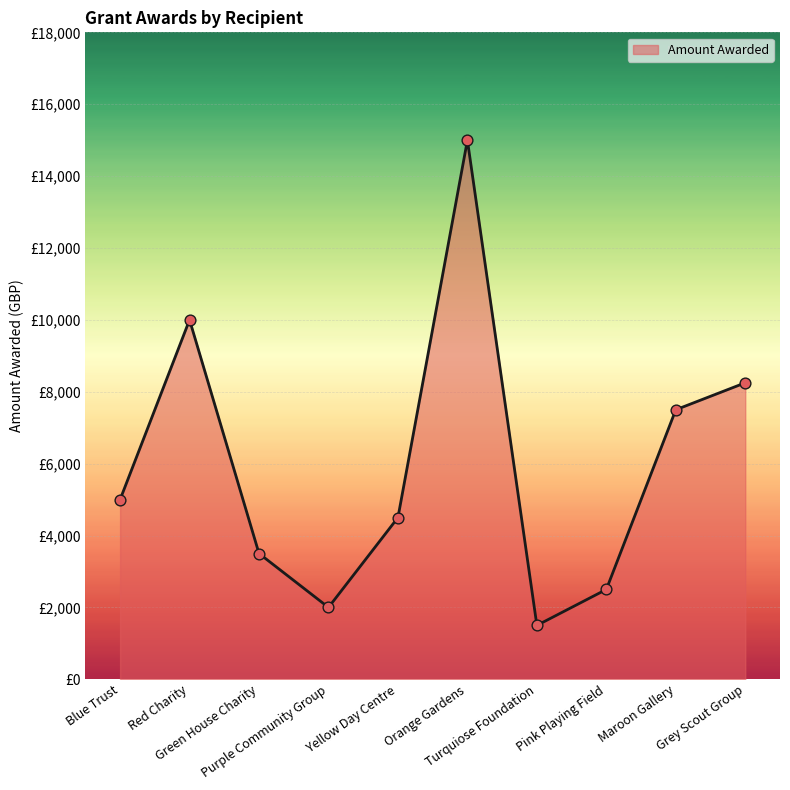

Which has a higher value, Red Charity or Orange Gardens?

Orange Gardens